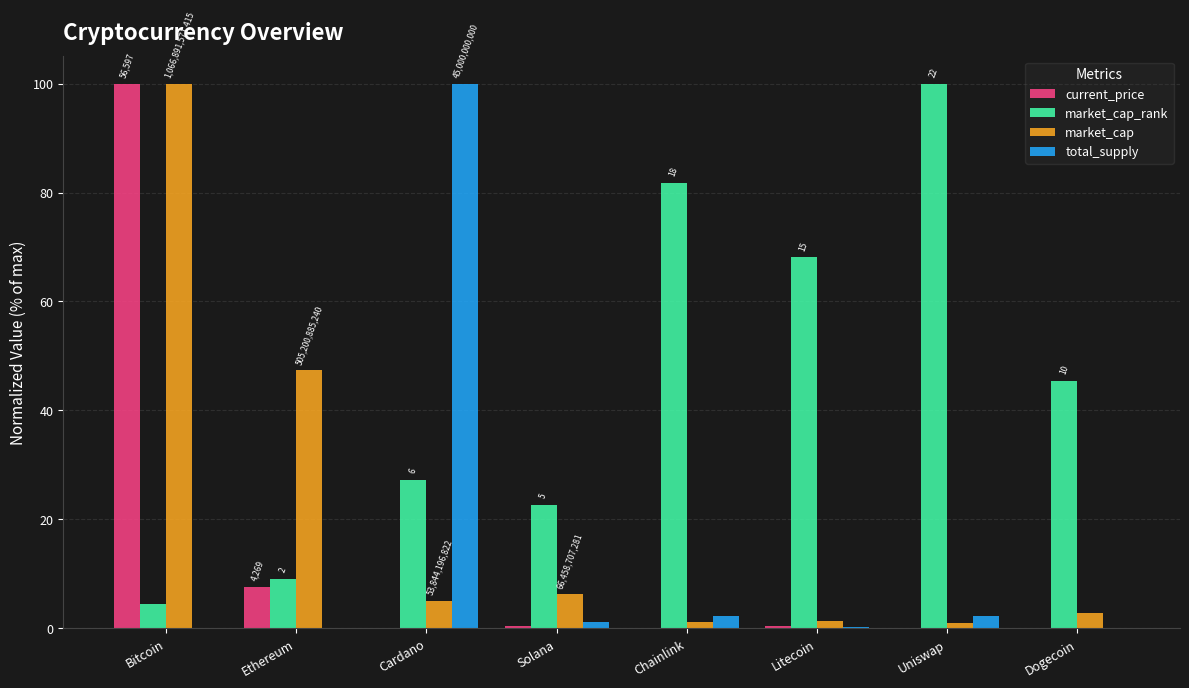

What are all the series names shown in the legend?

current_price, market_cap_rank, market_cap, total_supply